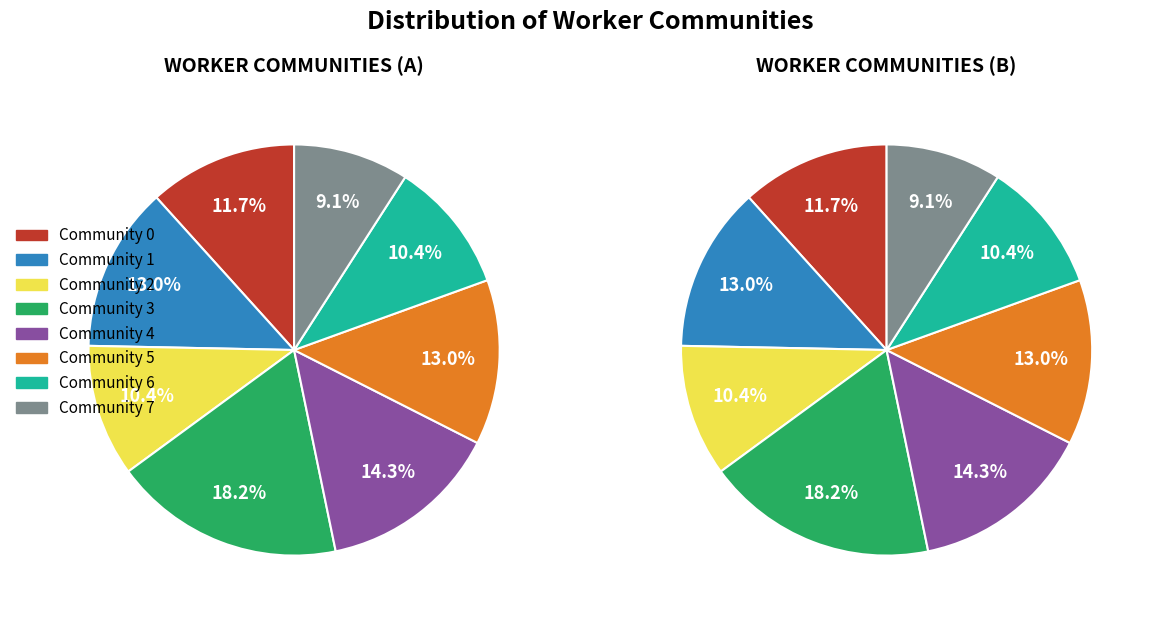

Is it true that Community 4 is 4% of the pie?

False